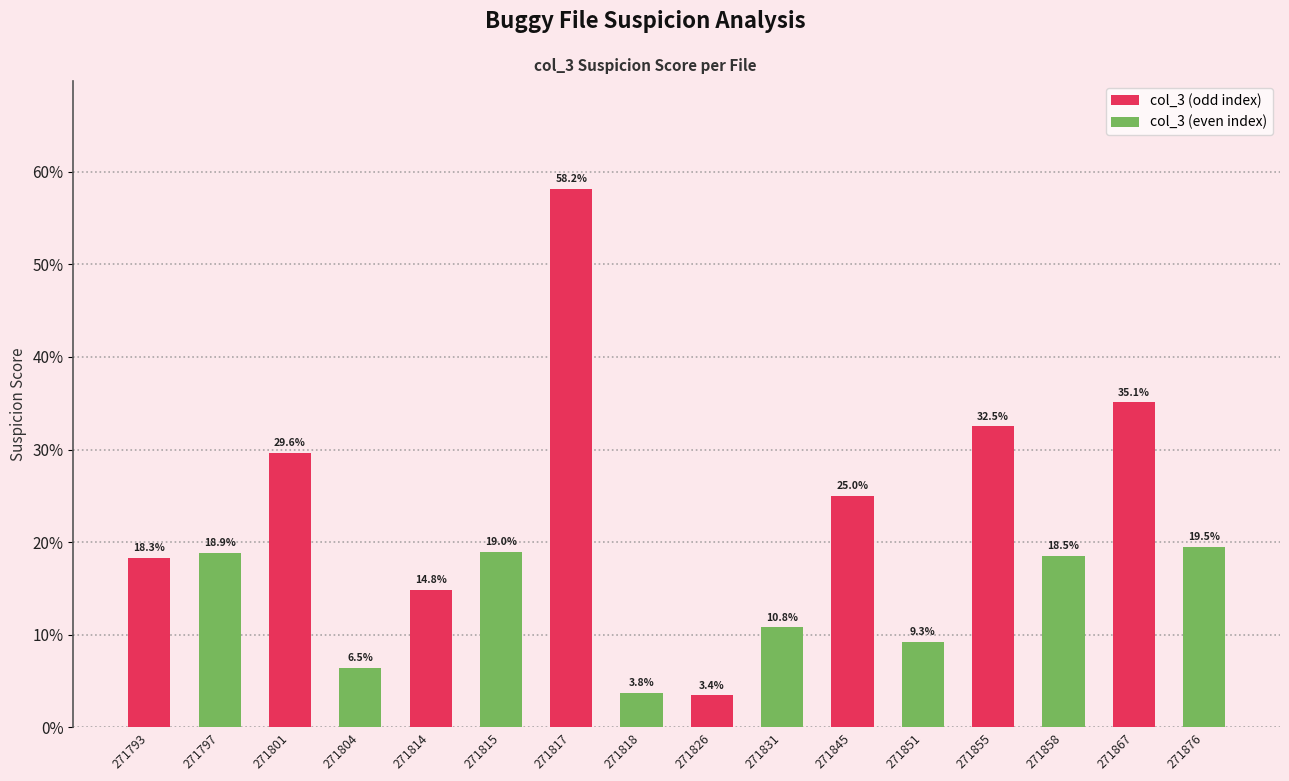

What is the difference between the second highest and minimum values?

0.3